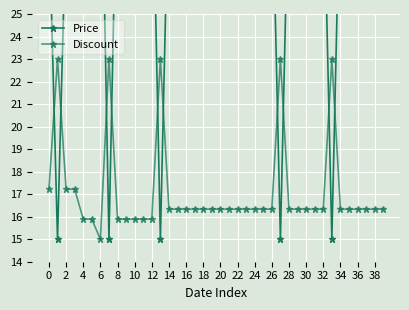

What is the difference between the maximum and minimum values in the Price series?

20.0